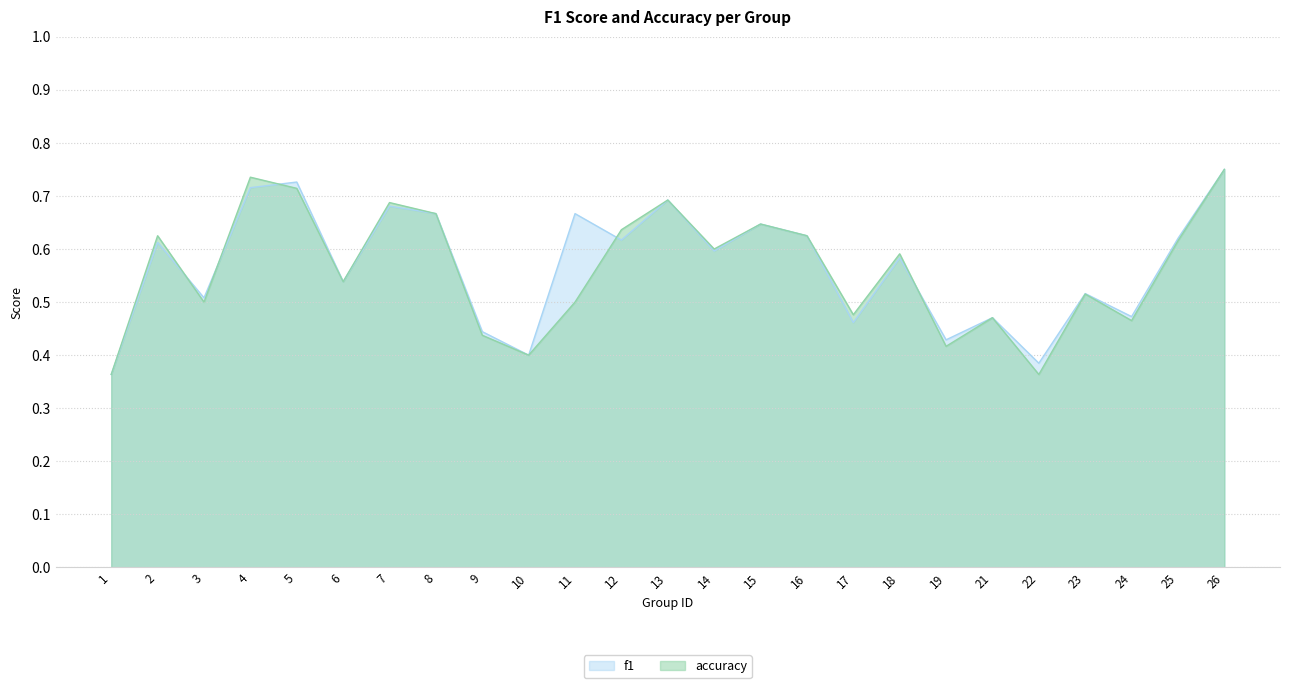

List the series in order of their overall mean, highest first.

f1, accuracy